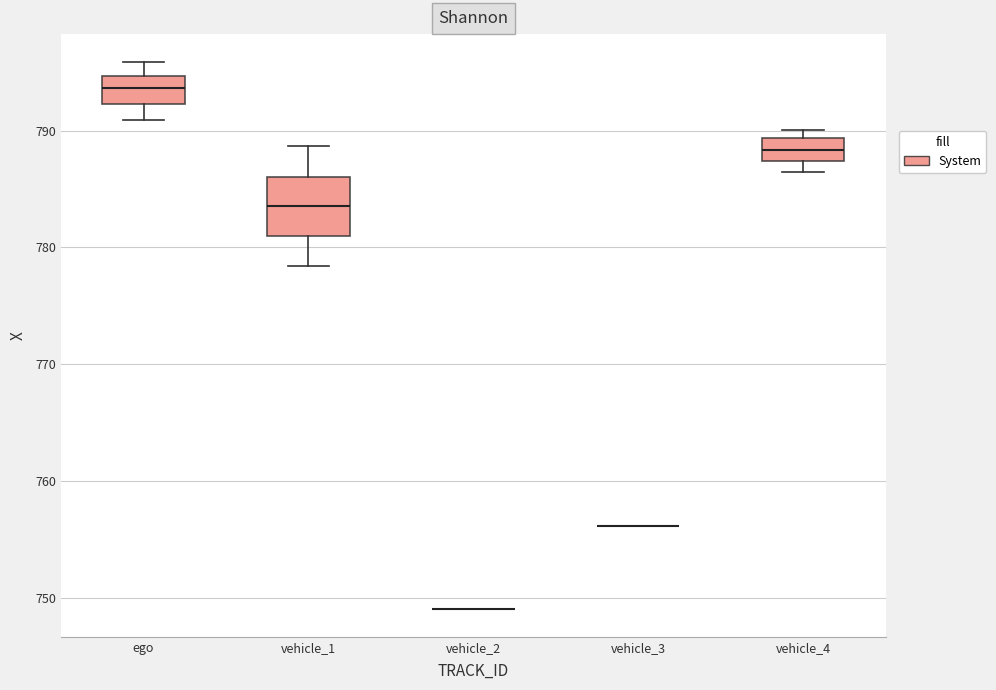

Reading left to right, read every box against the y-axis: the position of its median line, the range the box covers, and the ends of its whiskers. The values are not printed on the chart, so give them approximately, as read against the axis.

ego: median 794, box 792 to 795, whiskers 791 to 796
vehicle_1: median 784, box 781 to 786, whiskers 778 to 789
vehicle_2: box collapsed to a line at 749, whiskers 749 to 749
vehicle_3: box collapsed to a line at 756, whiskers 756 to 756
vehicle_4: median 788, box 787 to 789, whiskers 786 to 790